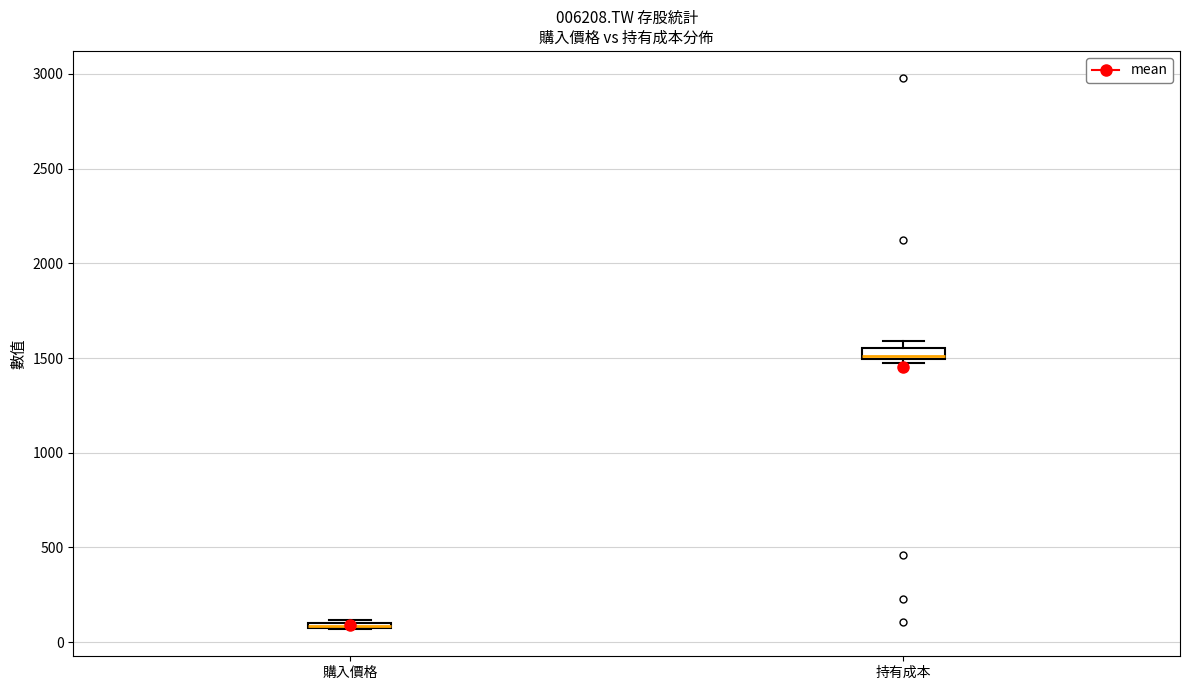

Where is the upper edge of the box for 持有成本 on the y-axis? The values are not printed on the chart, so give them approximately, as read against the axis.

1550